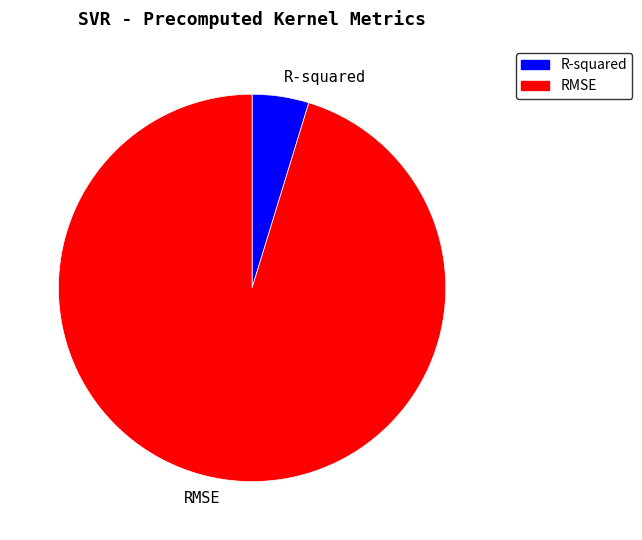

Do R-squared and RMSE together represent more than half of the pie?

Yes